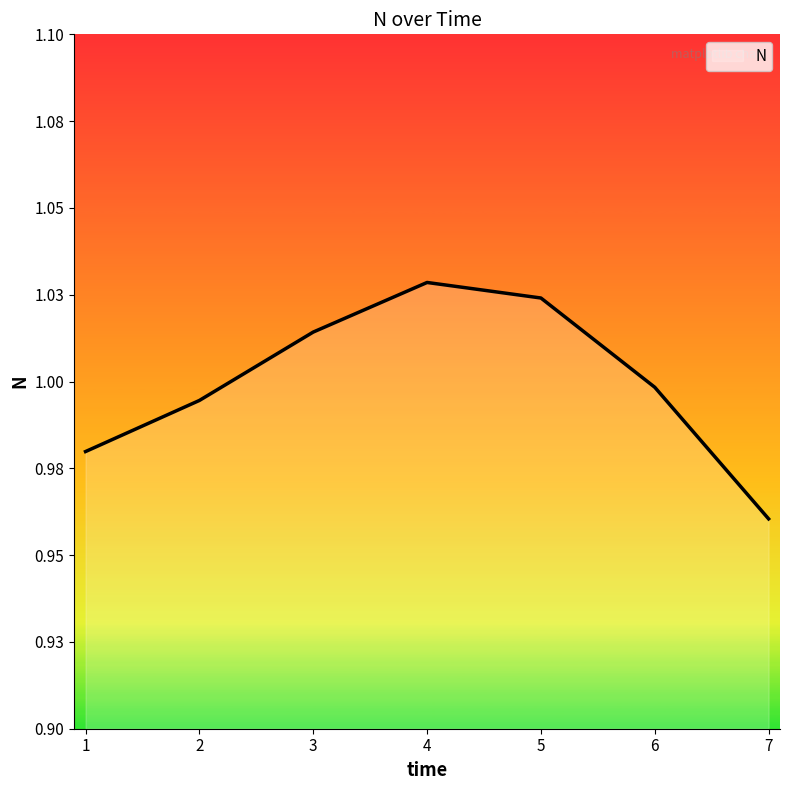

How many points are higher than both their immediate neighbors (excluding endpoints)?

1